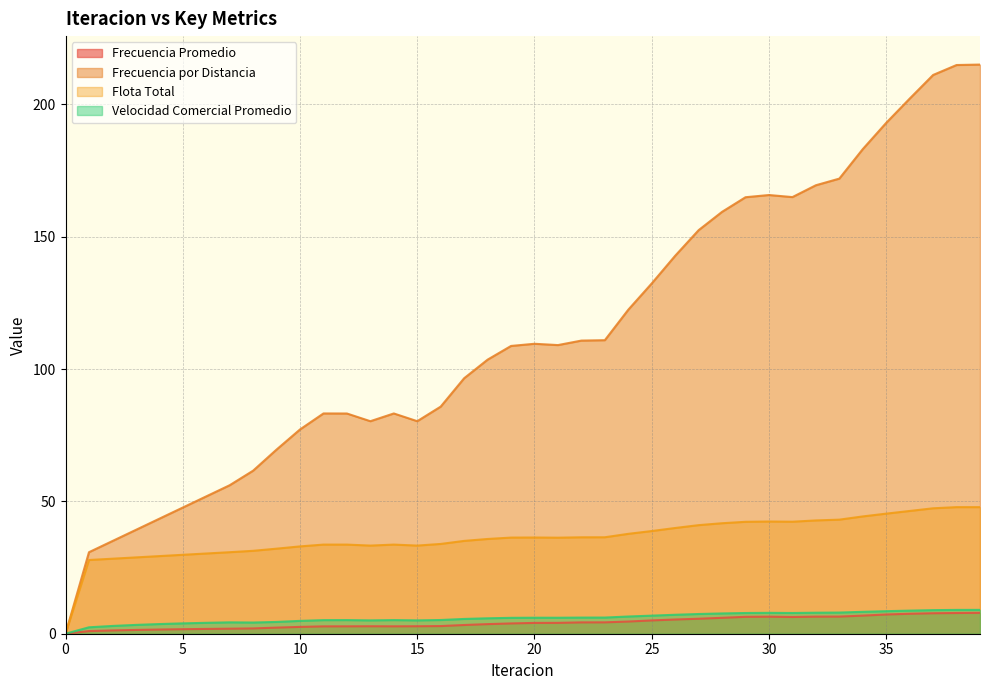

What value does the Frecuencia Promedio series have at 11?

2.8